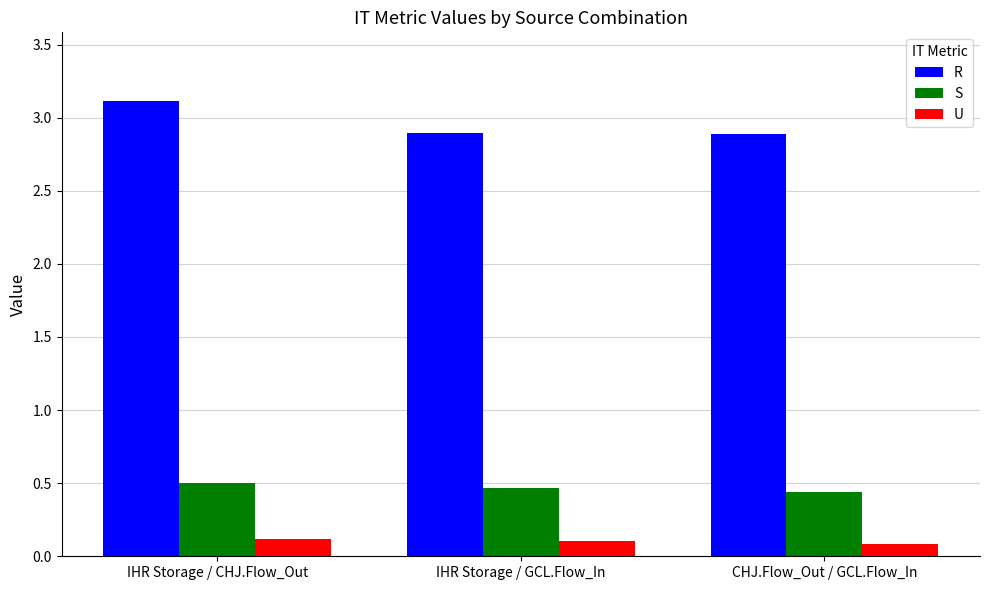

What is the average value of the U series?

0.1